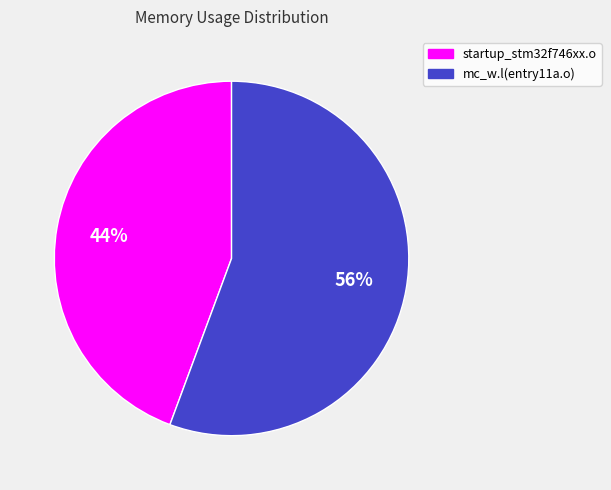

To the nearest percent, what is the combined percentage of mc_w.l(entry11a.o) and startup_stm32f746xx.o?

100%